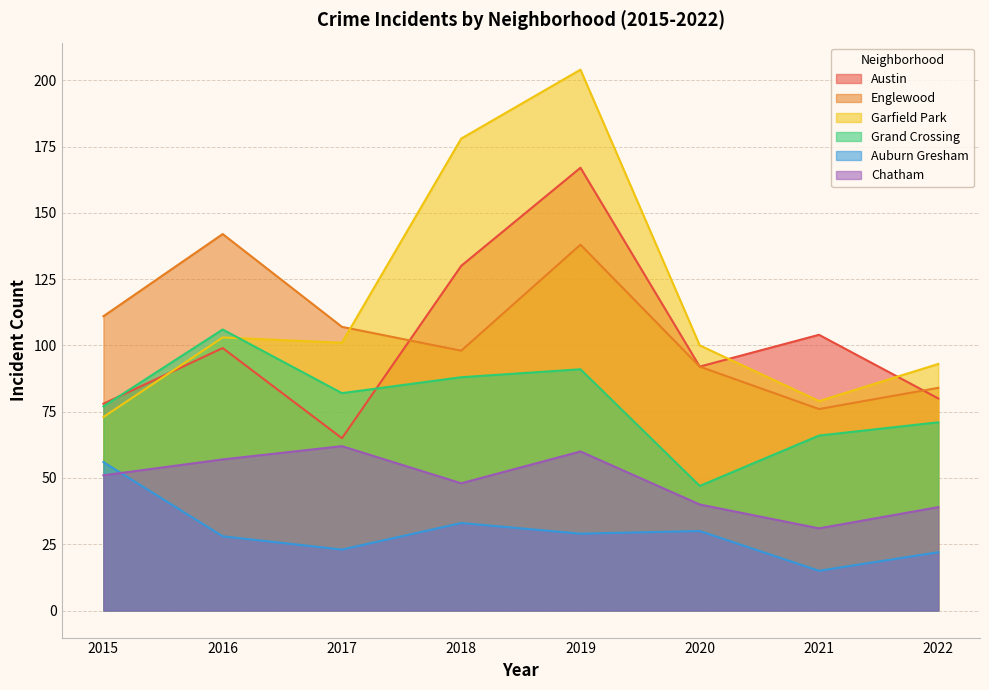

True or false: Garfield Park has more than 0 interior local peaks.

True